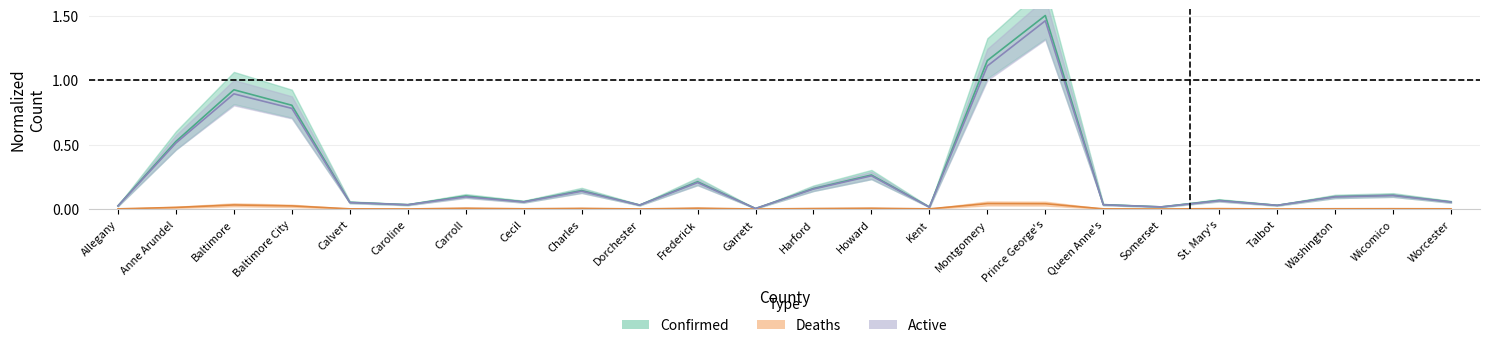

Which series has the largest total across all categories?

Confirmed